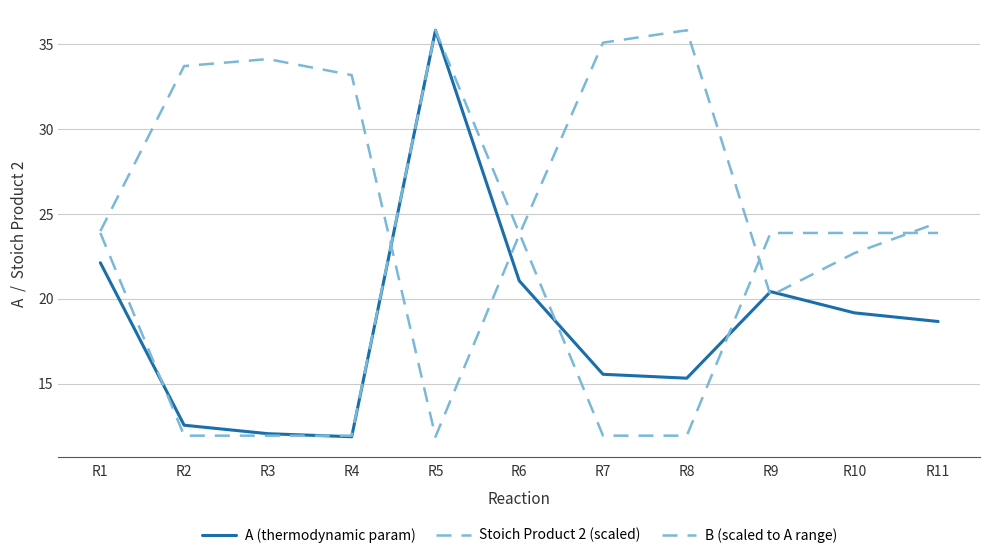

What is the total value across all series at R5?

83.5